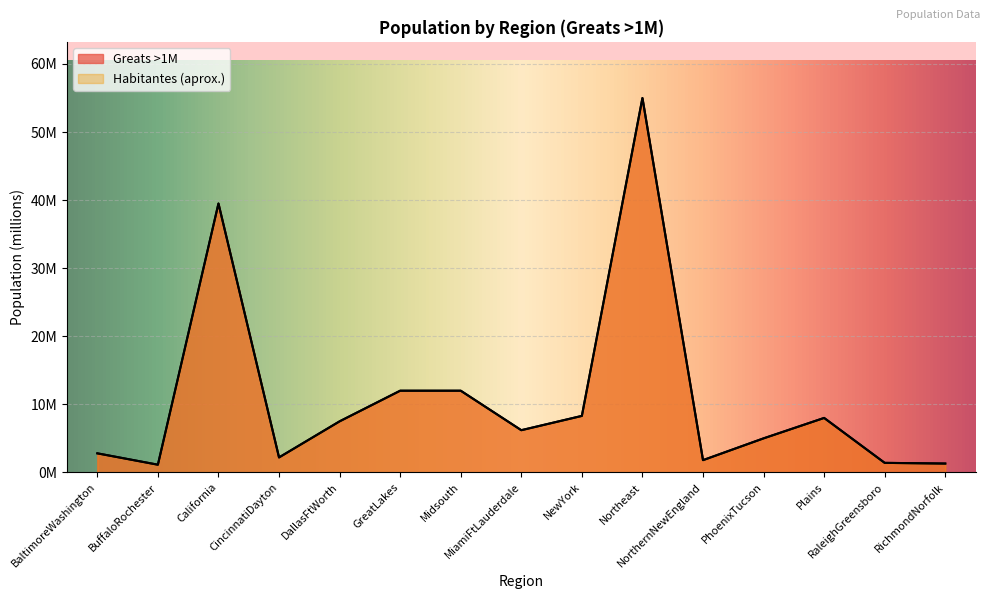

Reading left to right, what are all the values shown in this chart?

Greats >1M: 2.8	1.1	39.5	2.2	7.5	12.0	12.0	6.2	8.3	55.0	1.8	5.0	8.0	1.4	1.3
Habitantes (aprox.): 2.8	1.1	39.5	2.2	7.5	12.0	12.0	6.2	8.3	55.0	1.8	5.0	8.0	1.4	1.3